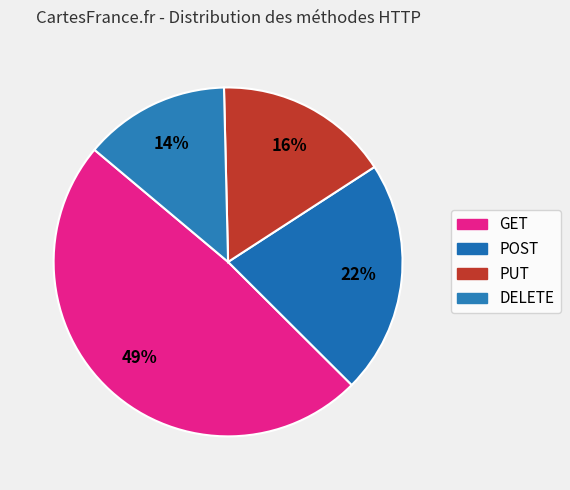

To the nearest percent, what is the average slice percentage?

25%